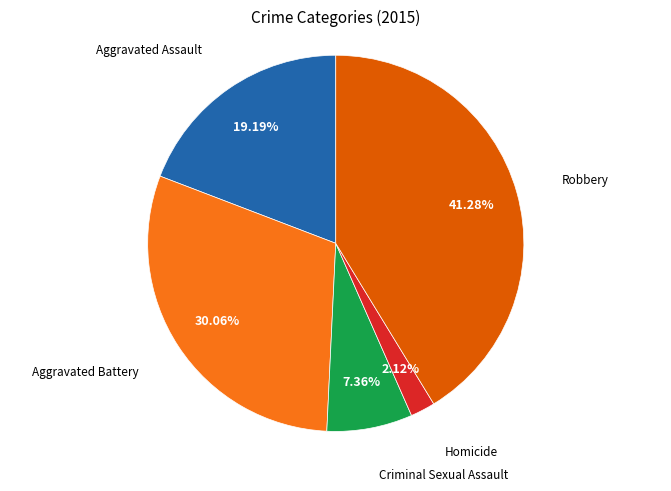

Is there any slice that represents more than half of the pie?

No